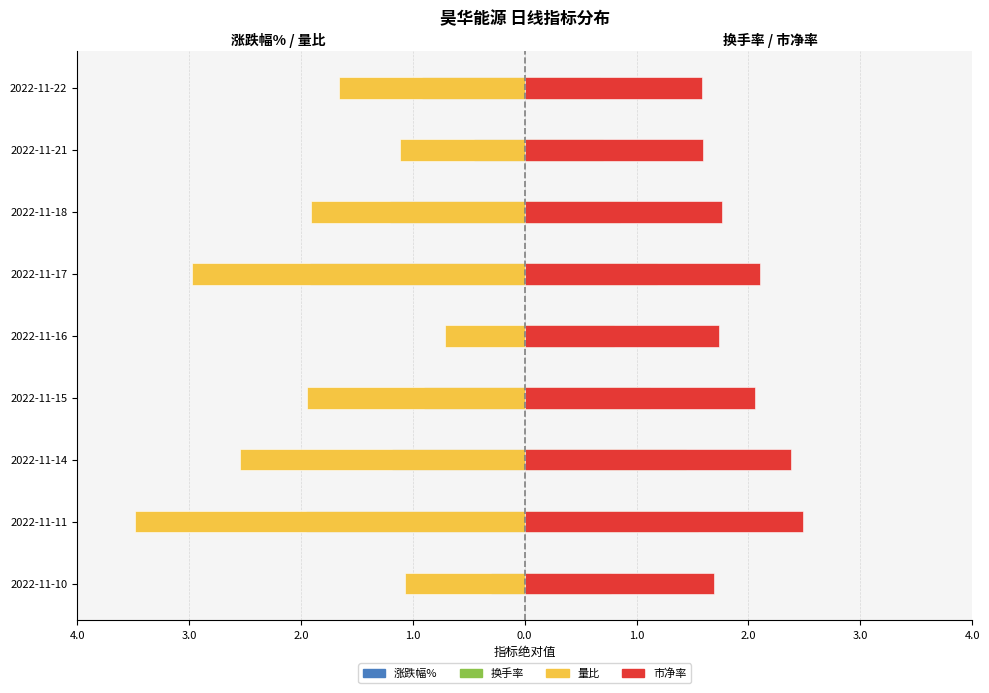

Reading left to right, what are all the values shown in this chart?

涨跌幅%: -0.3	-1.9	-1.2	-0.9	0.0	-1.9	-1.2	-0.5	-0.9
量比: -1.1	-3.4	-2.5	-1.9	-0.7	-2.9	-1.9	-1.1	-1.6
换手率: 0.8	1.5	1.4	1.1	0.8	1.2	0.8	0.7	0.7
市净率: 1.7	2.5	2.4	2.0	1.7	2.1	1.7	1.6	1.6